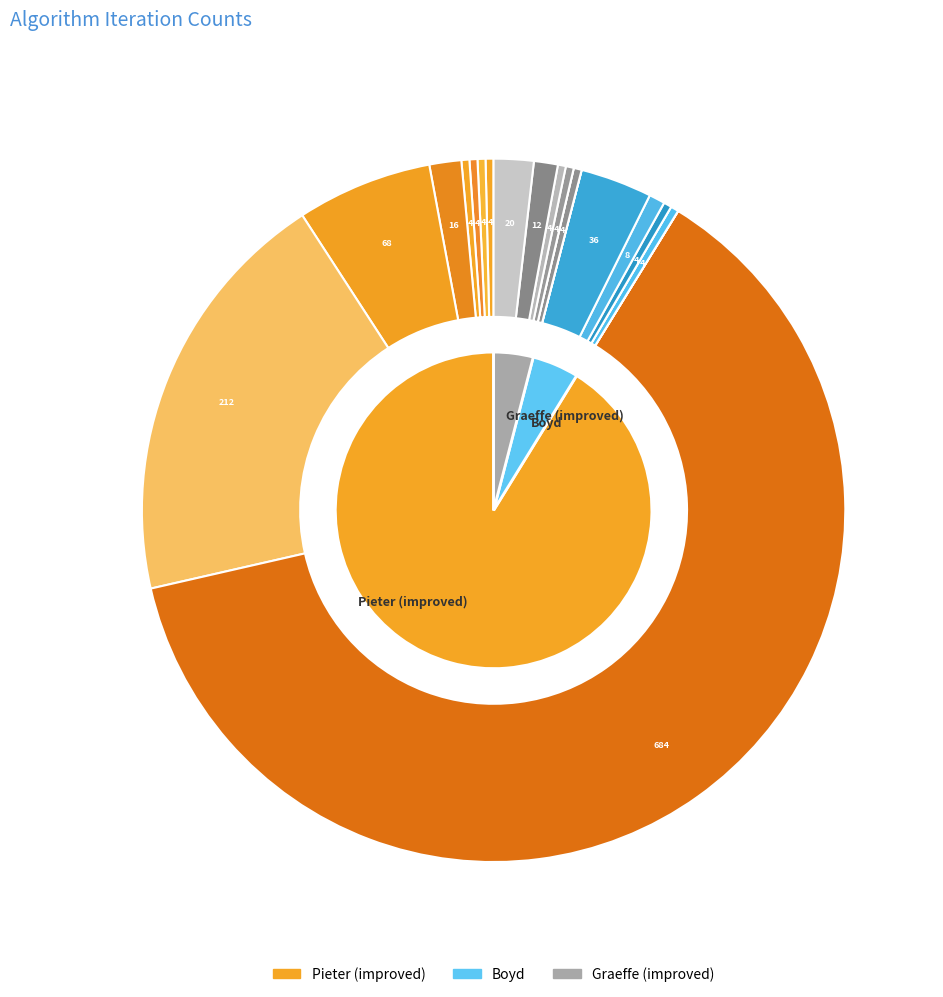

Count the number of slices in the pie.

8